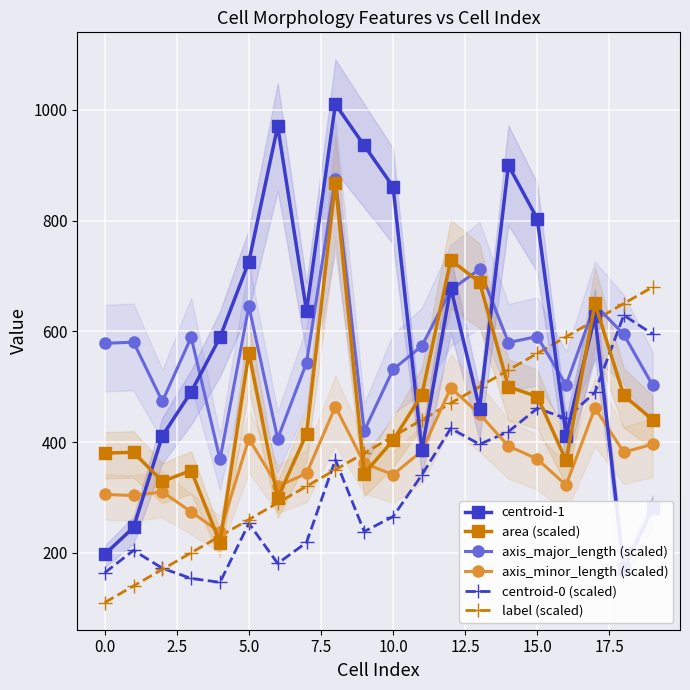

How many interior local peaks does the axis_major_length (scaled) series have?

7